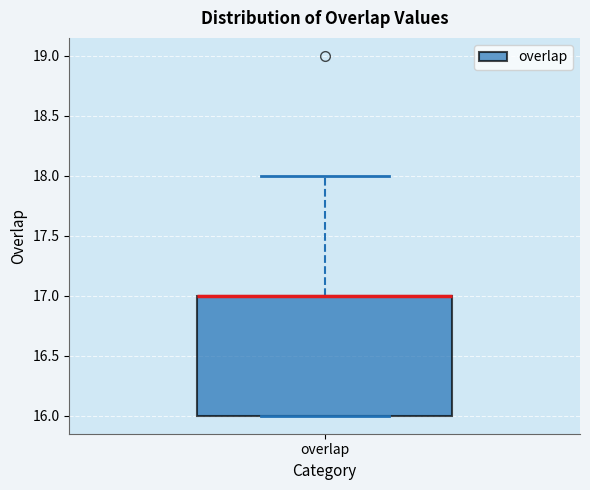

Transcribe this box plot: give where the median line is, the range the box spans, and where the two whiskers end, as read against the y-axis. The values are not printed on the chart, so give them approximately, as read against the axis.

median 17 (drawn on the box's upper edge), box 16 to 17, whiskers 16 to 18